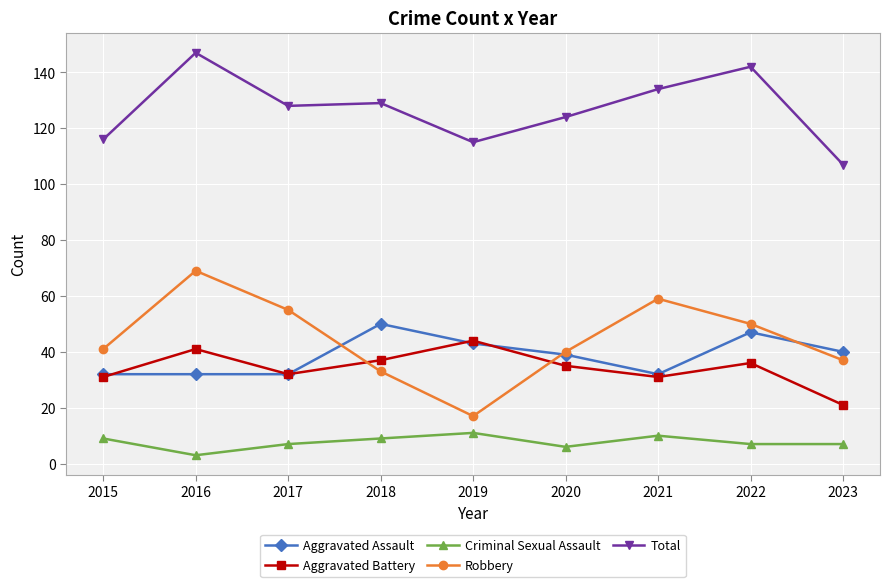

True or false: Criminal Sexual Assault and Aggravated Assault cross at least once.

False